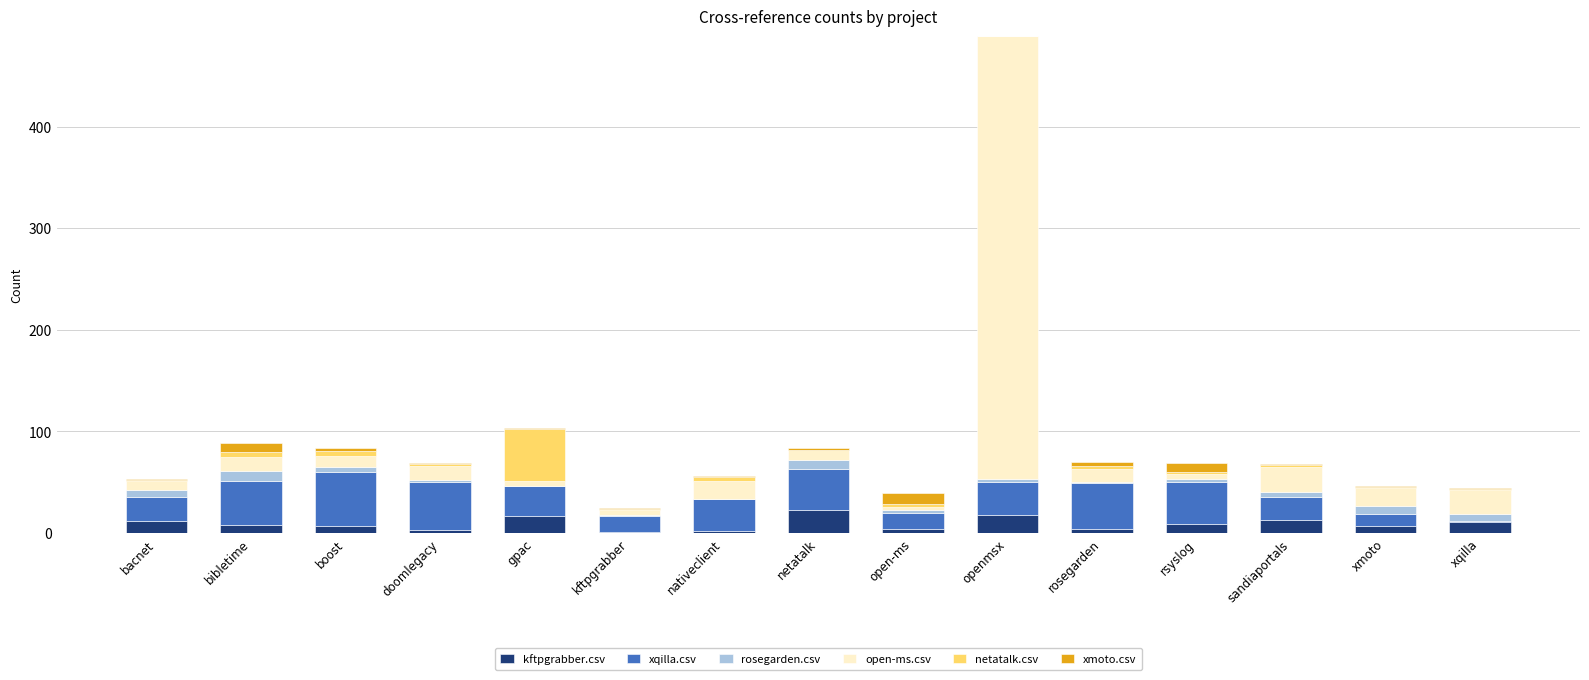

At which category is the sum across all series the highest?

openmsx